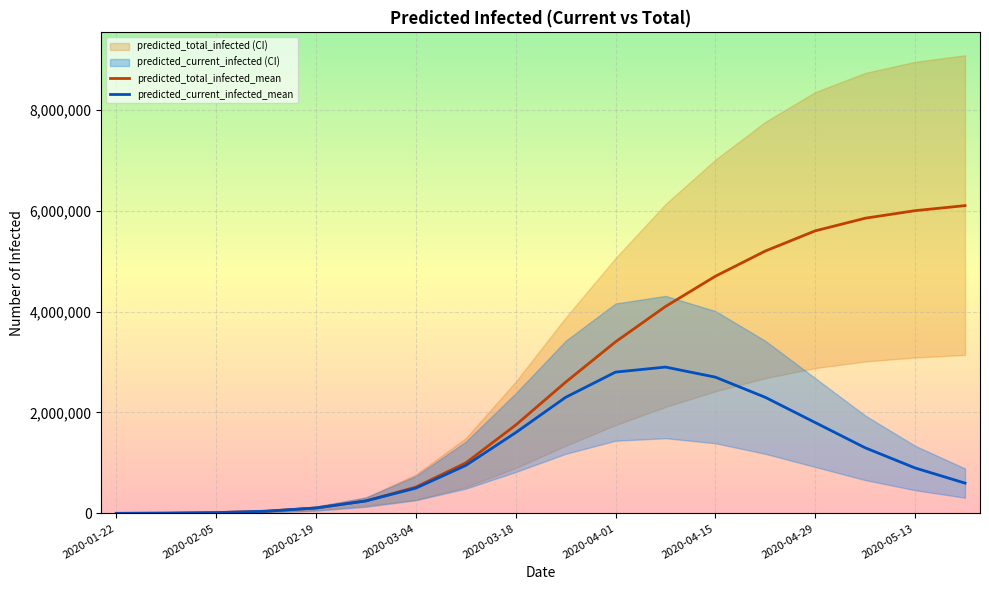

What is the maximum value for predicted_current_infected_mean?

2900000